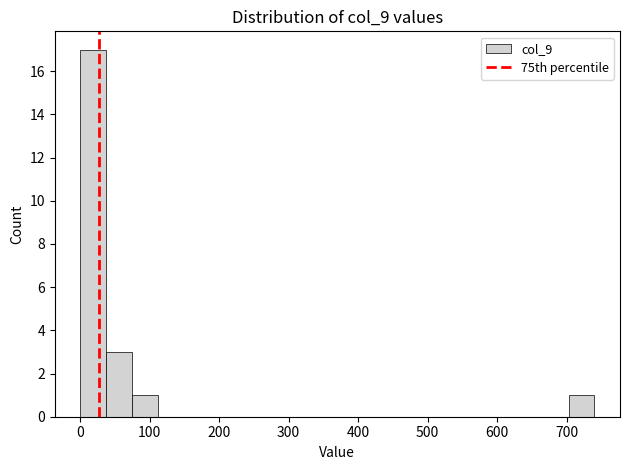

Around what value on the x-axis is the tallest bar? Give the approximate position of its centre, as read against the axis.

20